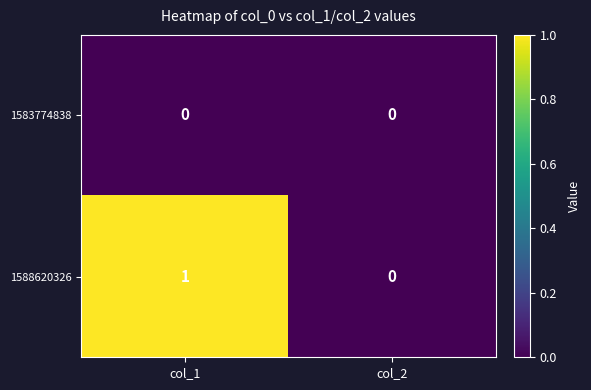

Which series has the largest total across all categories?

1588620326